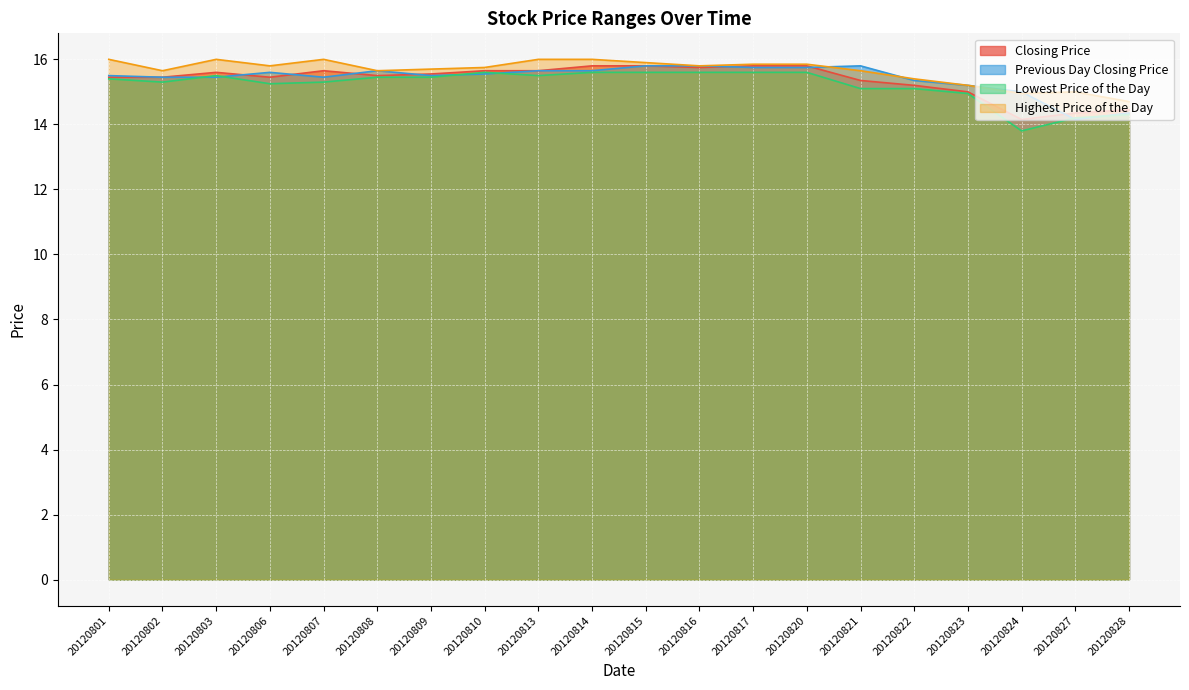

Reading left to right, list all the values displayed in this chart.

Closing Price: 15.4	15.4	15.6	15.4	15.7	15.5	15.6	15.7	15.7	15.8	15.8	15.8	15.8	15.8	15.3	15.2	15.0	14.2	14.3	14.4
Previous Day Closing Price: 15.5	15.4	15.4	15.6	15.4	15.7	15.5	15.6	15.7	15.7	15.8	15.8	15.8	15.8	15.8	15.3	15.2	15.0	14.2	14.3
Lowest Price of the Day: 15.4	15.3	15.5	15.2	15.3	15.4	15.4	15.6	15.5	15.6	15.6	15.6	15.6	15.6	15.1	15.1	14.9	13.8	14.2	14.3
Highest Price of the Day: 16.0	15.7	16.0	15.8	16.0	15.7	15.7	15.8	16.0	16.0	15.9	15.8	15.8	15.8	15.7	15.4	15.2	14.9	15.0	14.7